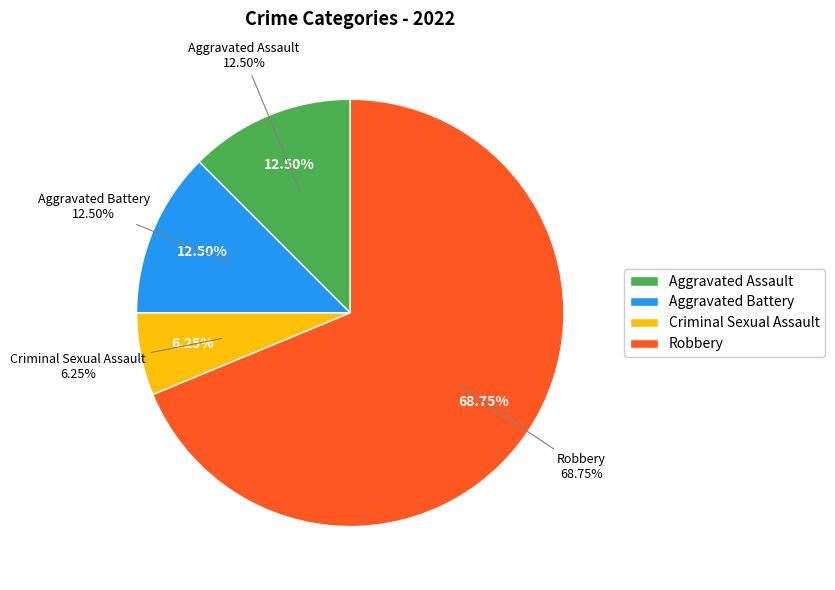

Is it true that Aggravated Assault is 4% of the pie?

False